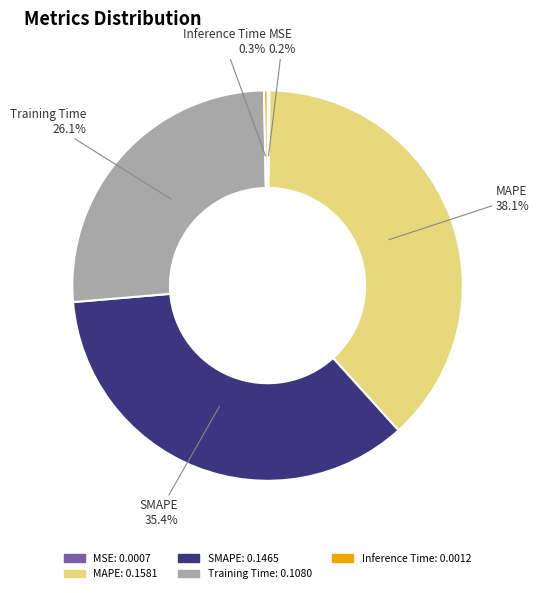

Which slice is the largest?

MAPE